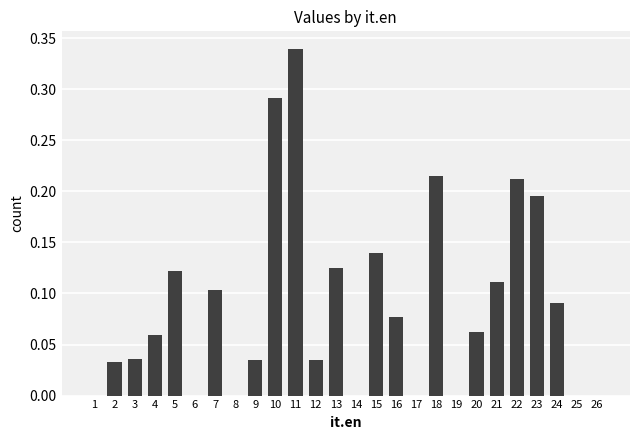

The chart shows a value of 0.0 at 26. True or false?

True